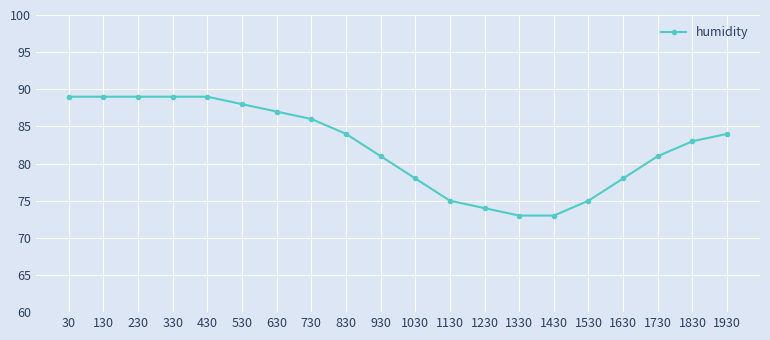

What is the sum of the values at 130 and 430?

178